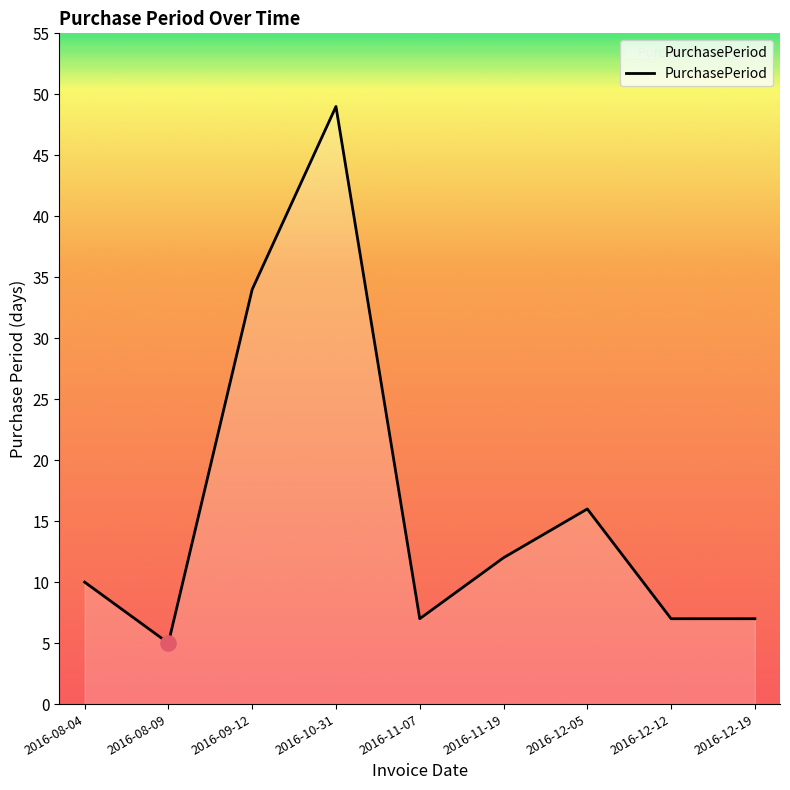

What is the change in value from 2016-09-12 to 2016-12-12?

-27